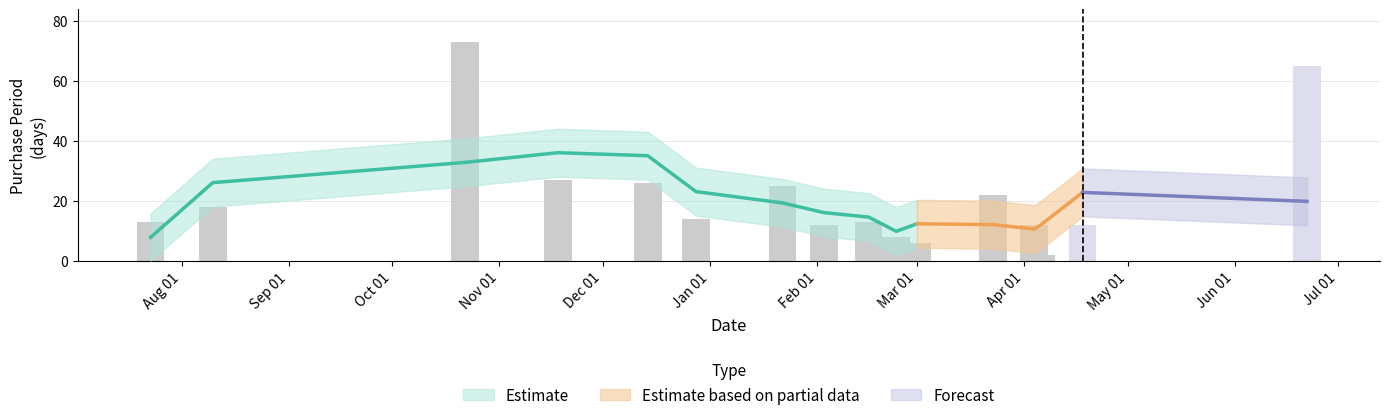

Reading left to right, what are all the values shown in this chart?

13	18	73	27	26	14	25	12	13	8	6	22	12	2	12	65